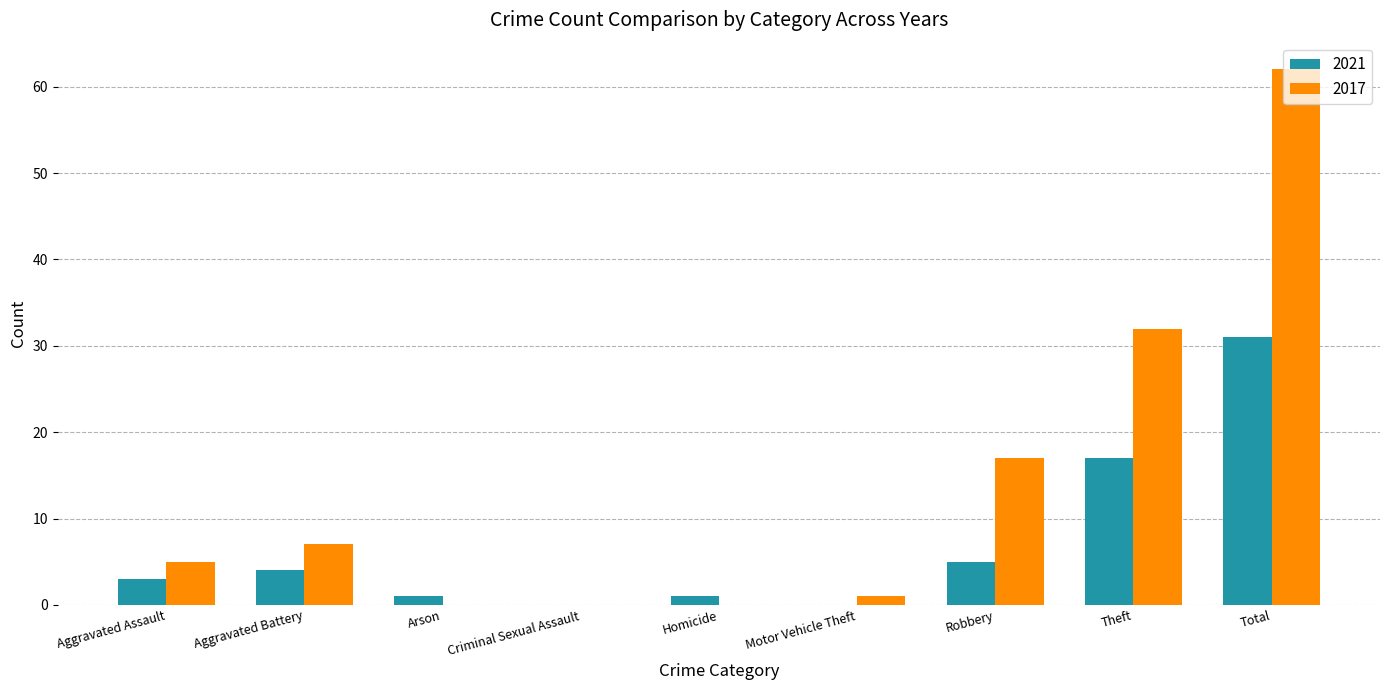

Reading left to right, extract all data points from this chart.

2021: Aggravated Assault=3	Aggravated Battery=4	Arson=1	Criminal Sexual Assault=0	Homicide=1	Motor Vehicle Theft=0	Robbery=5	Theft=17	Total=31
2017: Aggravated Assault=5	Aggravated Battery=7	Arson=0	Criminal Sexual Assault=0	Homicide=0	Motor Vehicle Theft=1	Robbery=17	Theft=32	Total=62